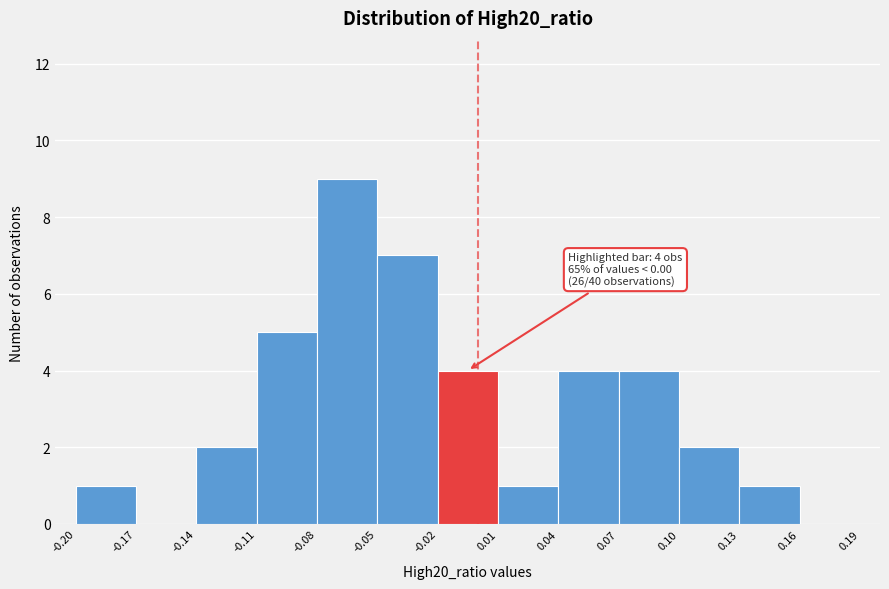

Which range on the x-axis has the tallest bar?

-0.08 to -0.05